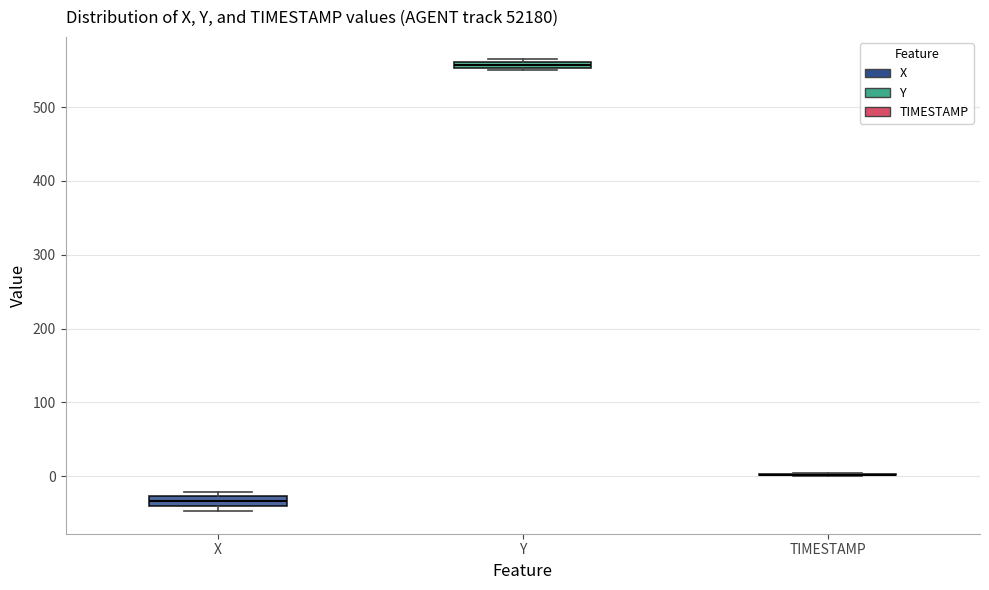

Where is the upper edge of the box for X on the y-axis? The values are not printed on the chart, so give them approximately, as read against the axis.

-30